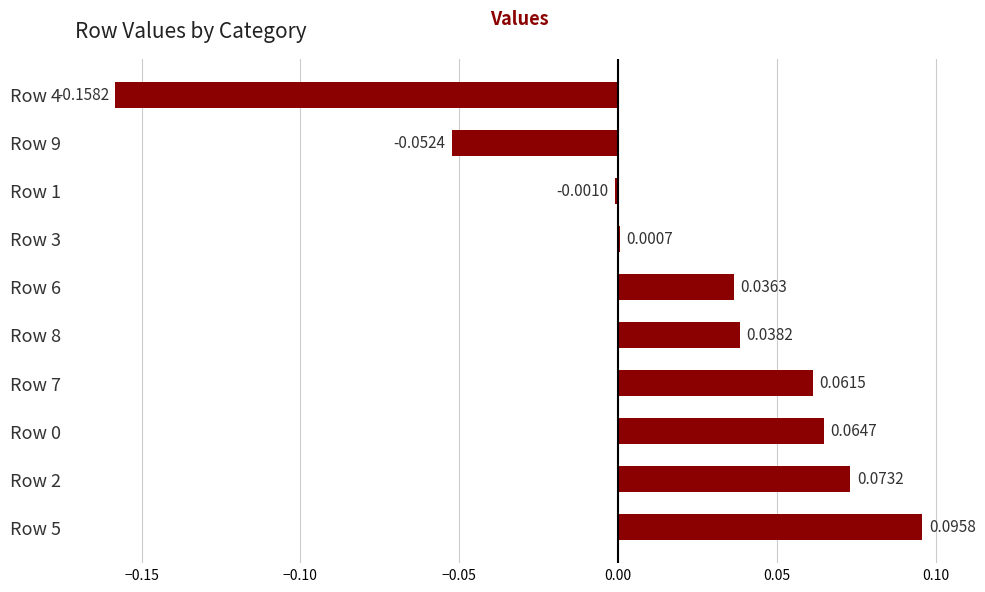

How many values are above zero?

7